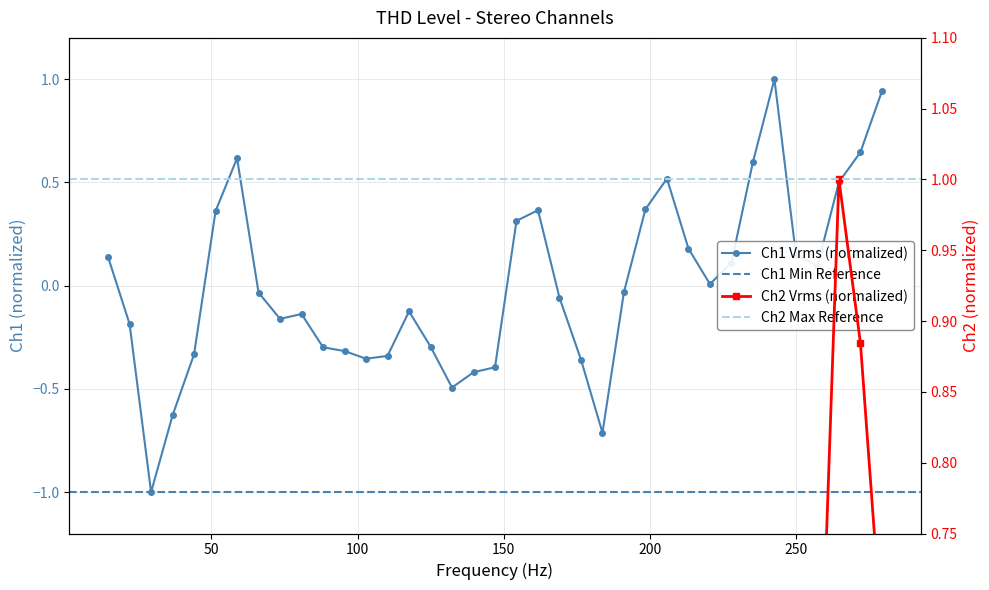

Count the number of categories in the chart.

37